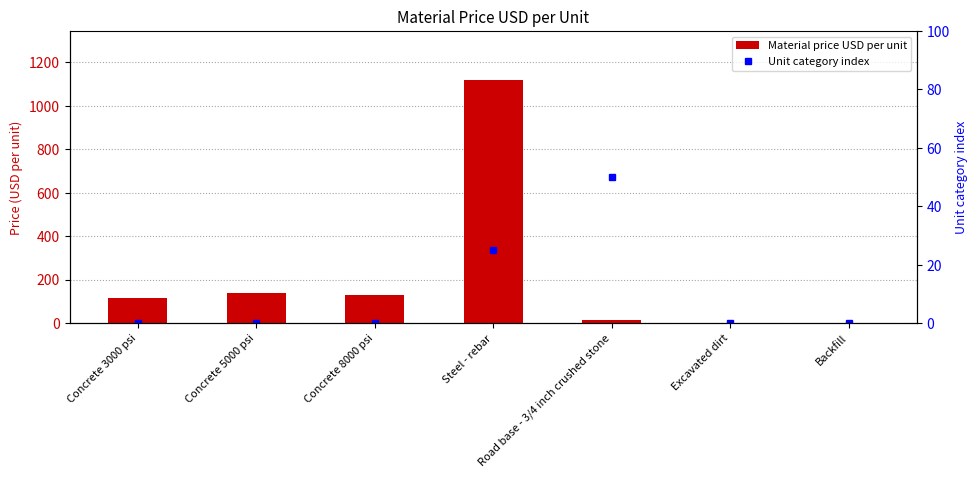

True or false: Unit category index has a value of 16 at Excavated dirt.

False